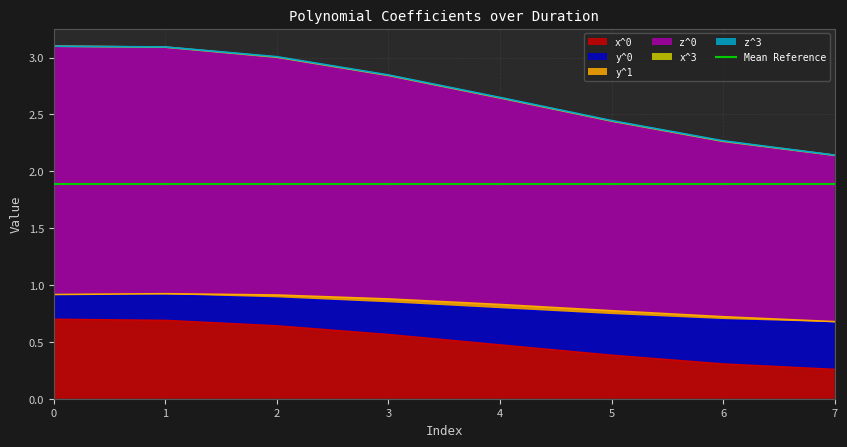

What is the value of the x^0 point at the 6th from the left?

0.4